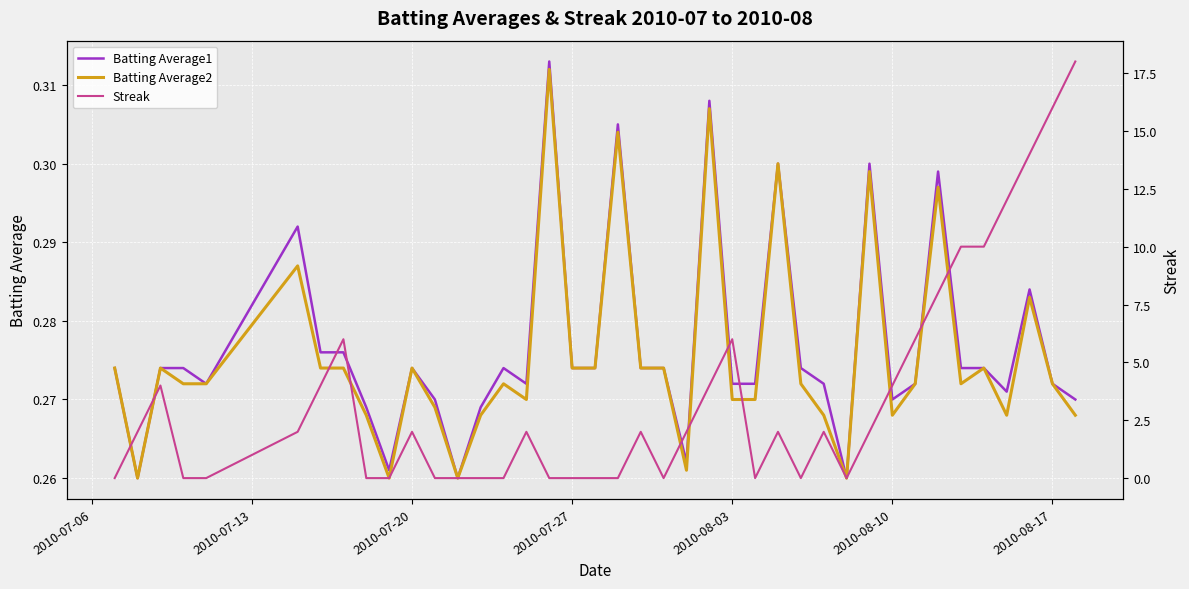

Is it true that Batting Average2 equals 0.1 at 2010-08-10?

False